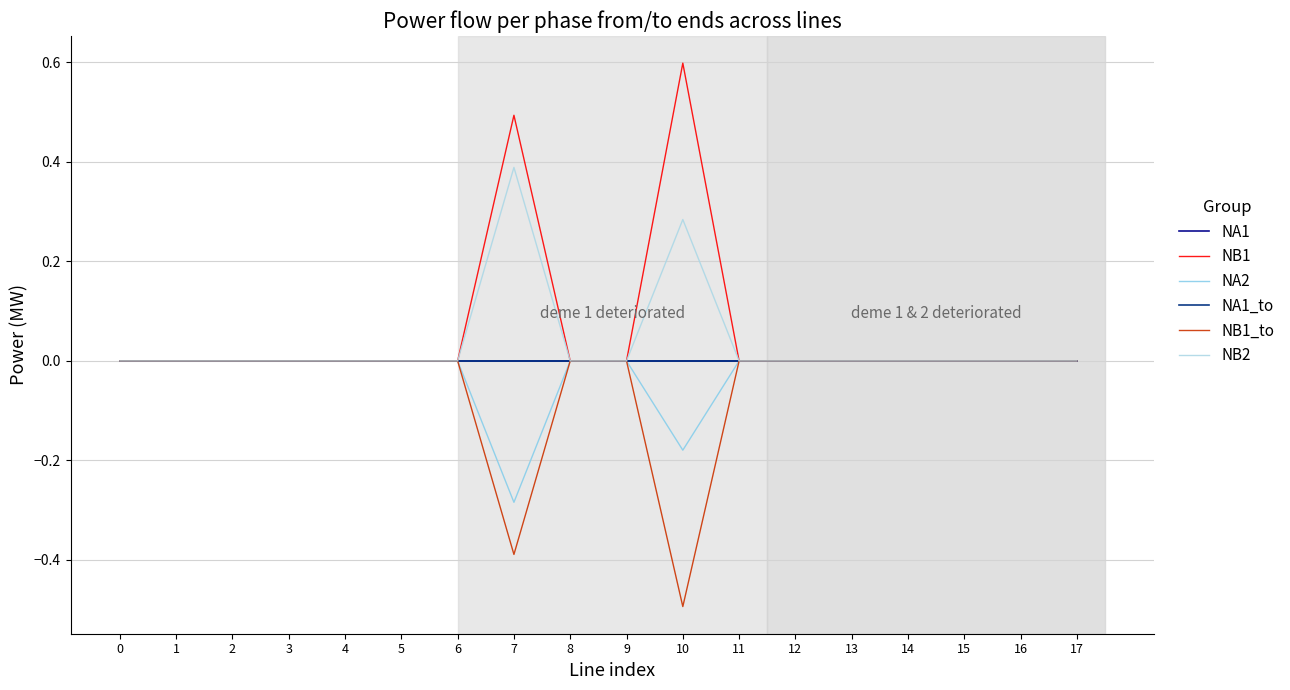

Is this an area chart (filled region under the line)?

No